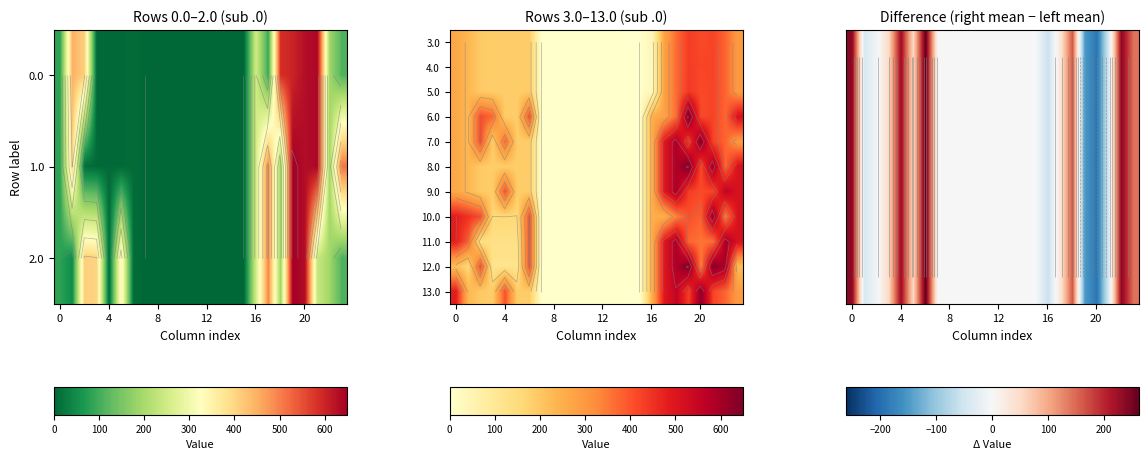

Which series has the largest total across all categories?

10.0